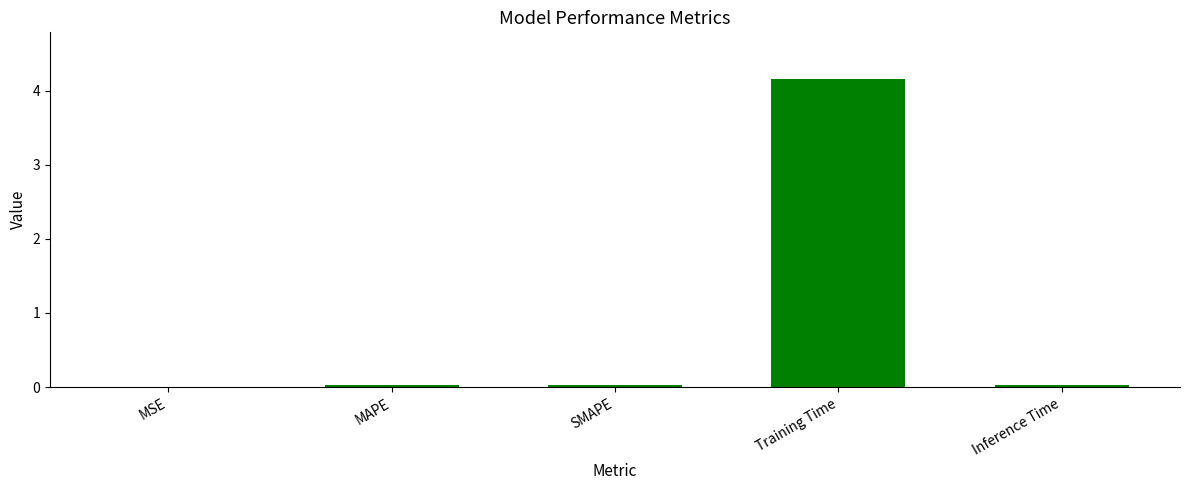

Which category has the highest value across all series?

Training Time